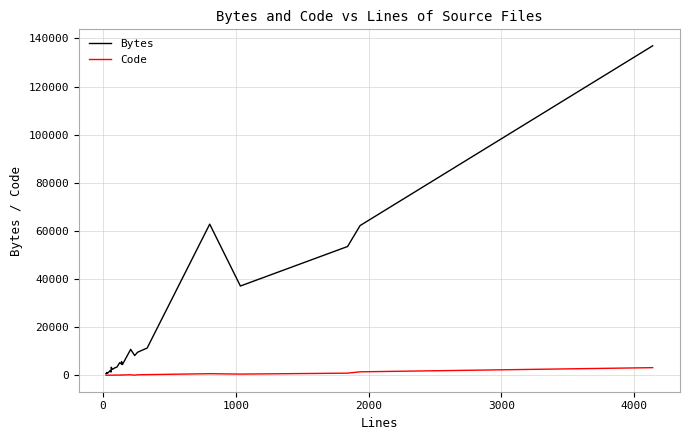

What are all the series names shown in the legend?

Bytes, Code